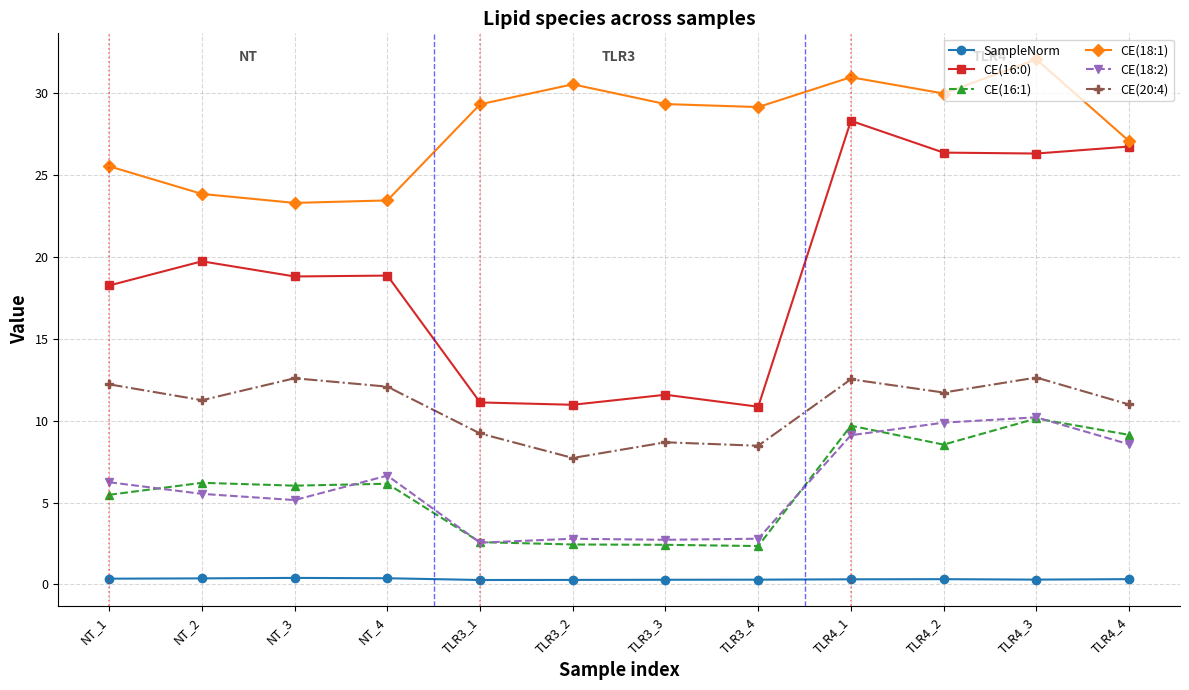

What is the total value across all series at TLR4_1?

91.0